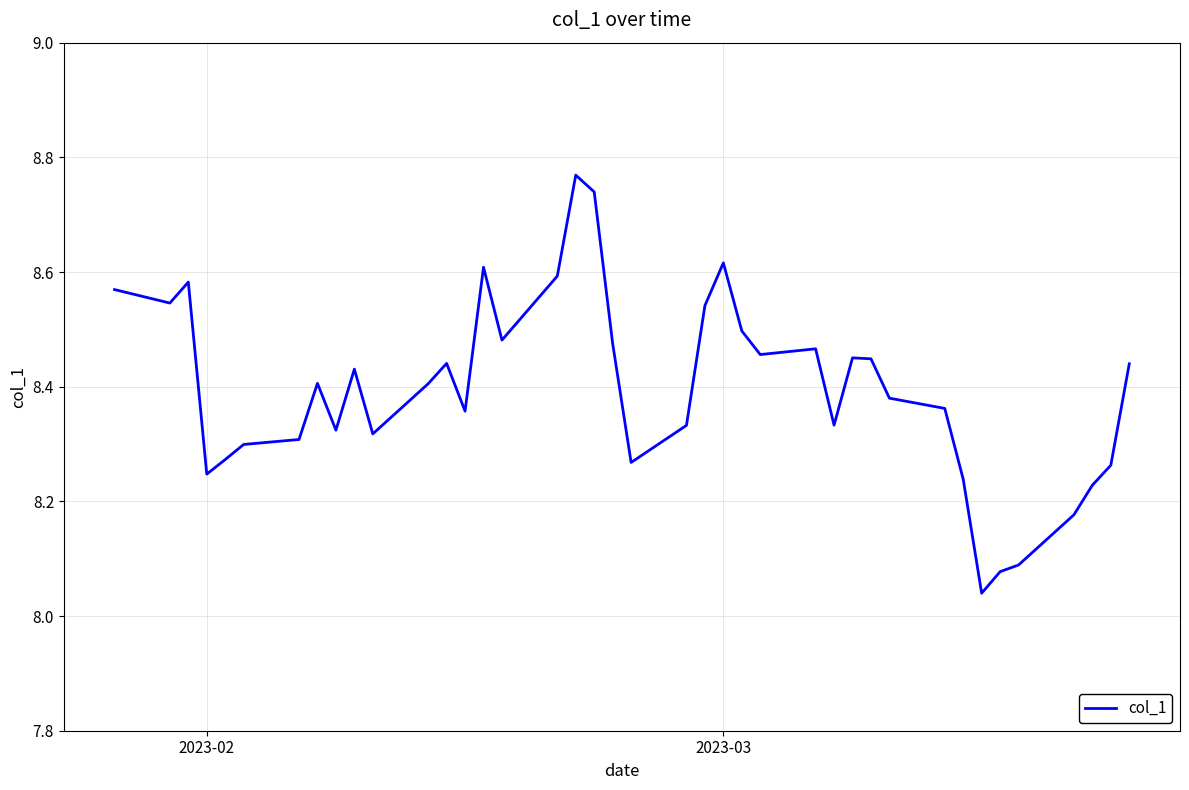

How many lines are shown in the chart?

1